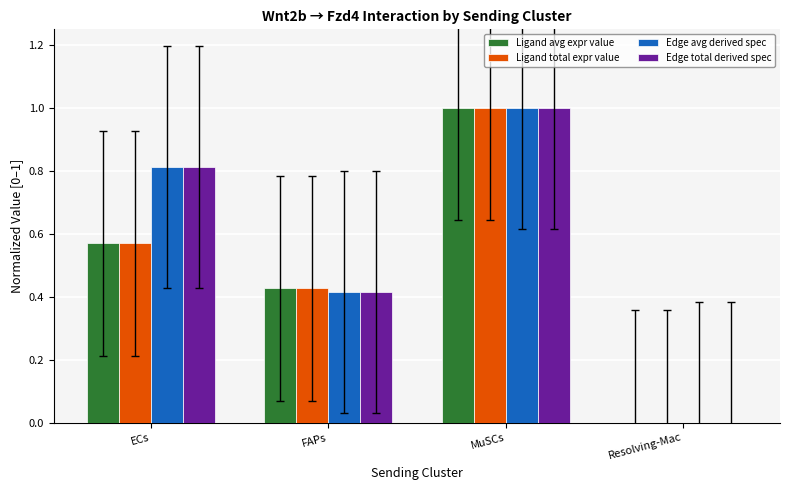

What is the total value across all series at FAPs?

1.7